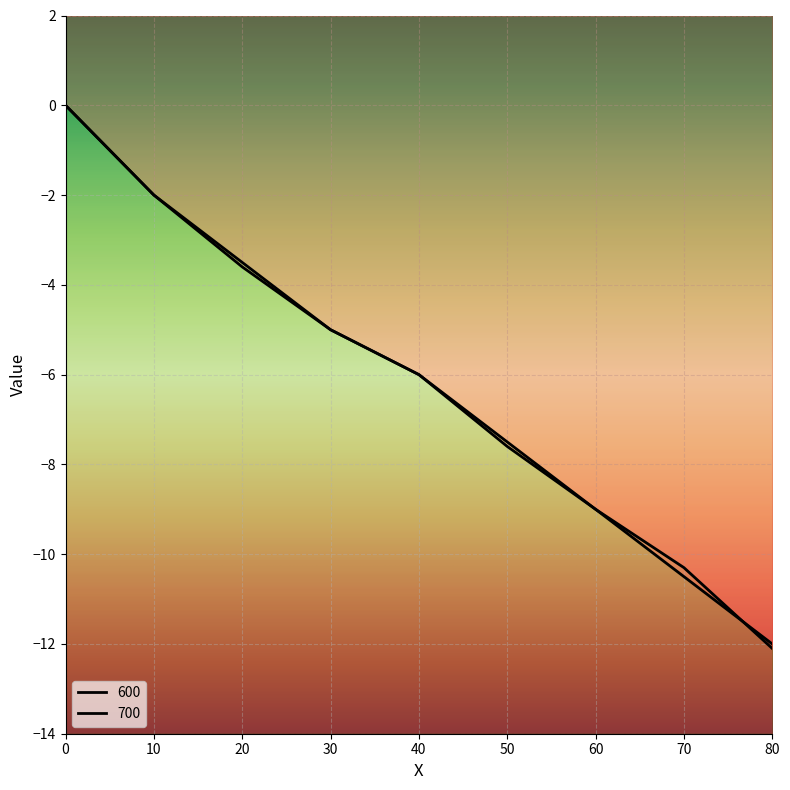

Reading left to right, what are all the values shown in this chart?

600: 0=0.0	10=-2.0	20=-3.5	30=-5.0	40=-6.0	50=-7.5	60=-9.0	70=-10.3	80=-12.1
700: 0=0.0	10=-2.0	20=-3.6	30=-5.0	40=-6.0	50=-7.6	60=-9.0	70=-10.5	80=-12.0